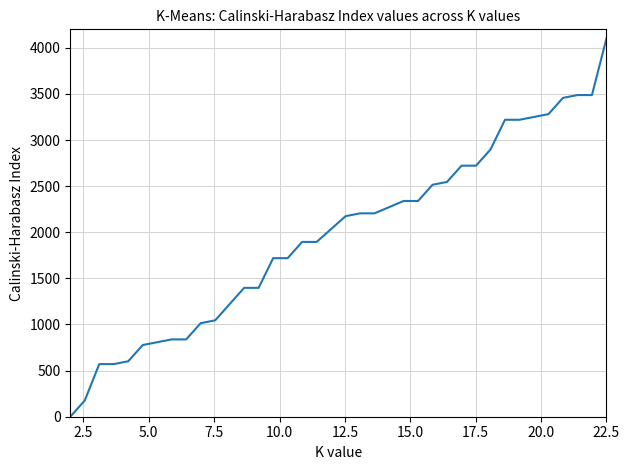

Reading right to left, what are all the values shown in this chart?

4100.0	3487.3	3487.3	3456.7	3280.6	3250.0	3219.5	3219.5	2897.8	2721.7	2721.7	2545.6	2515.0	2338.9	2338.9	2272.0	2205.0	2205.0	2174.4	2034.7	1895.0	1895.0	1718.9	1718.9	1397.2	1397.2	1221.1	1045.0	1014.4	838.3	838.3	807.8	777.2	601.1	570.5	570.5	176.1	0.0